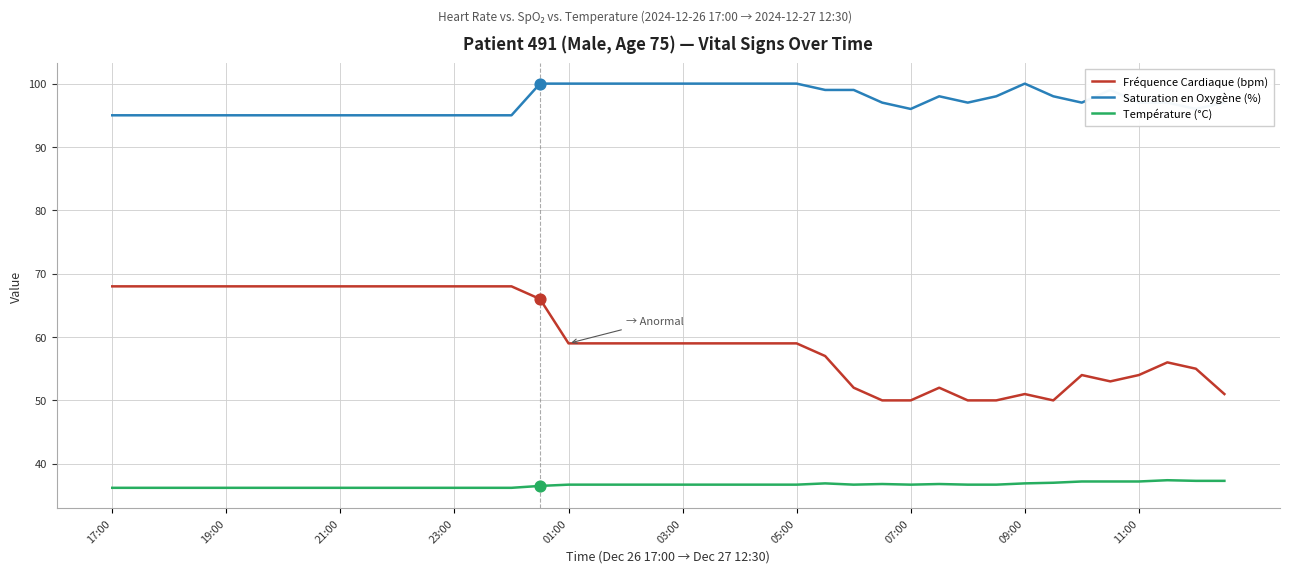

Which series has the largest total across all categories?

Saturation en Oxygène (%)